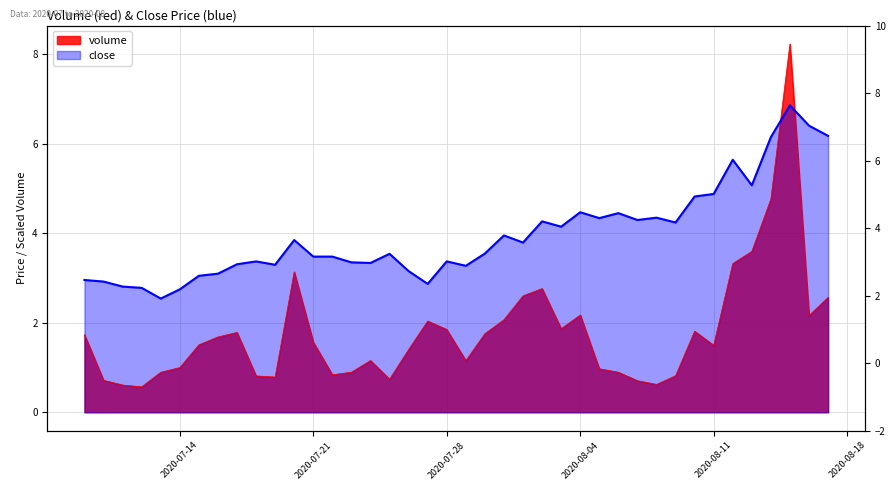

At which category is the sum across all series the highest?

2020-08-15